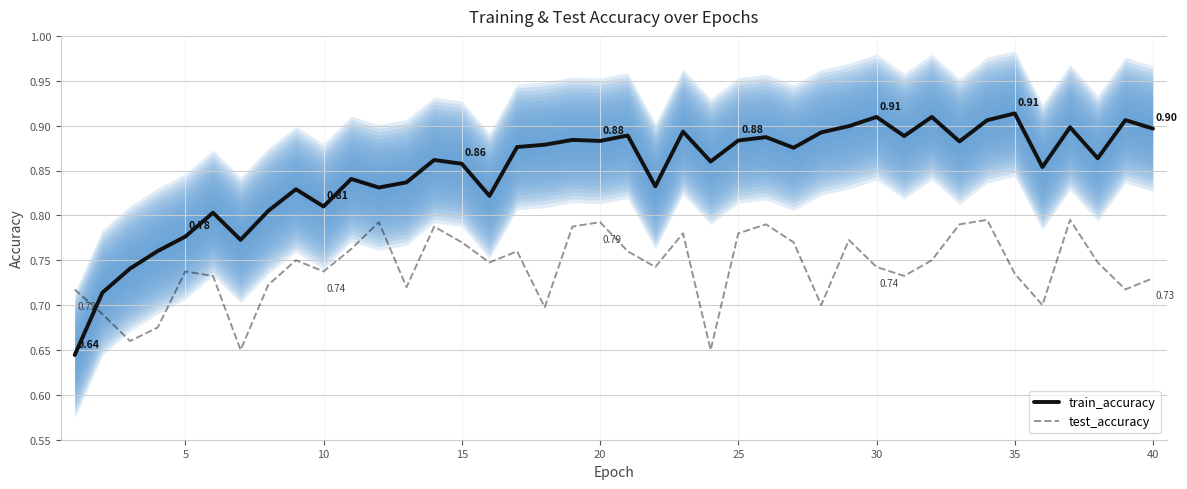

True or false: test_accuracy has a value of 1.0 at 10.

False